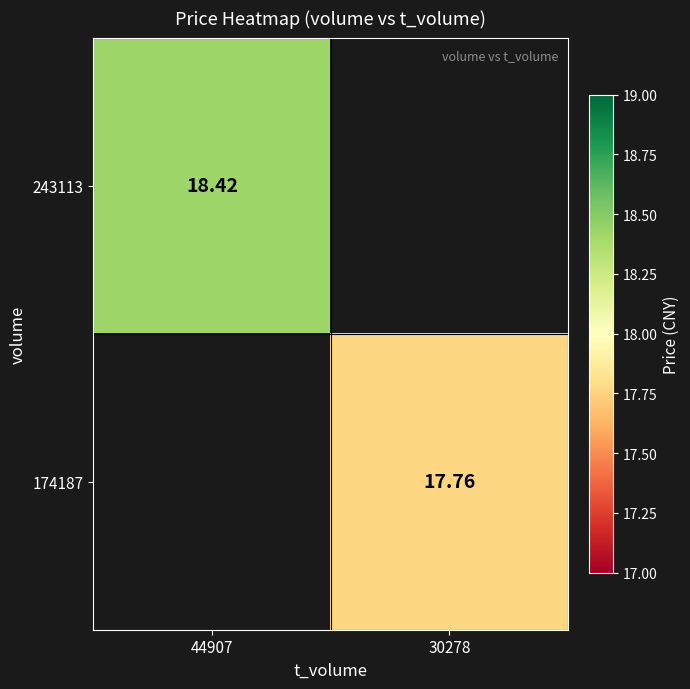

How many categories are shown in the chart?

2